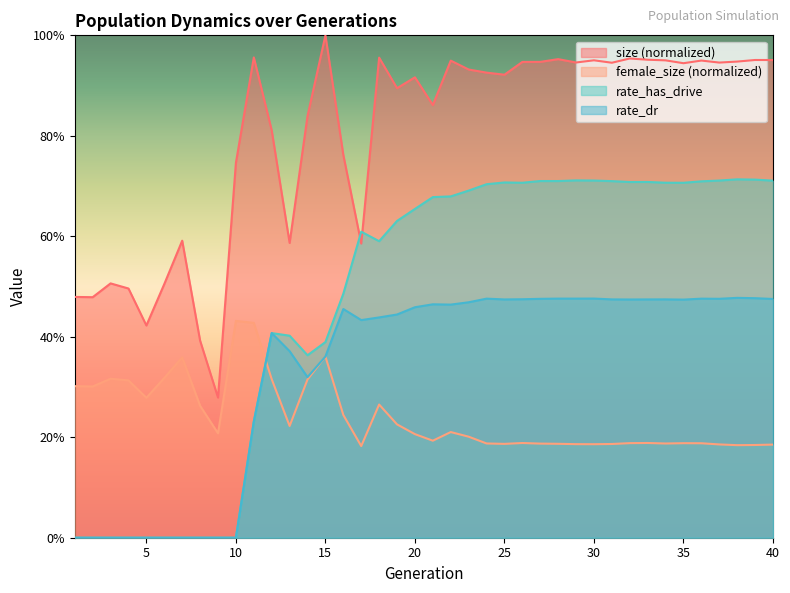

At which label is size closest to 0?

9